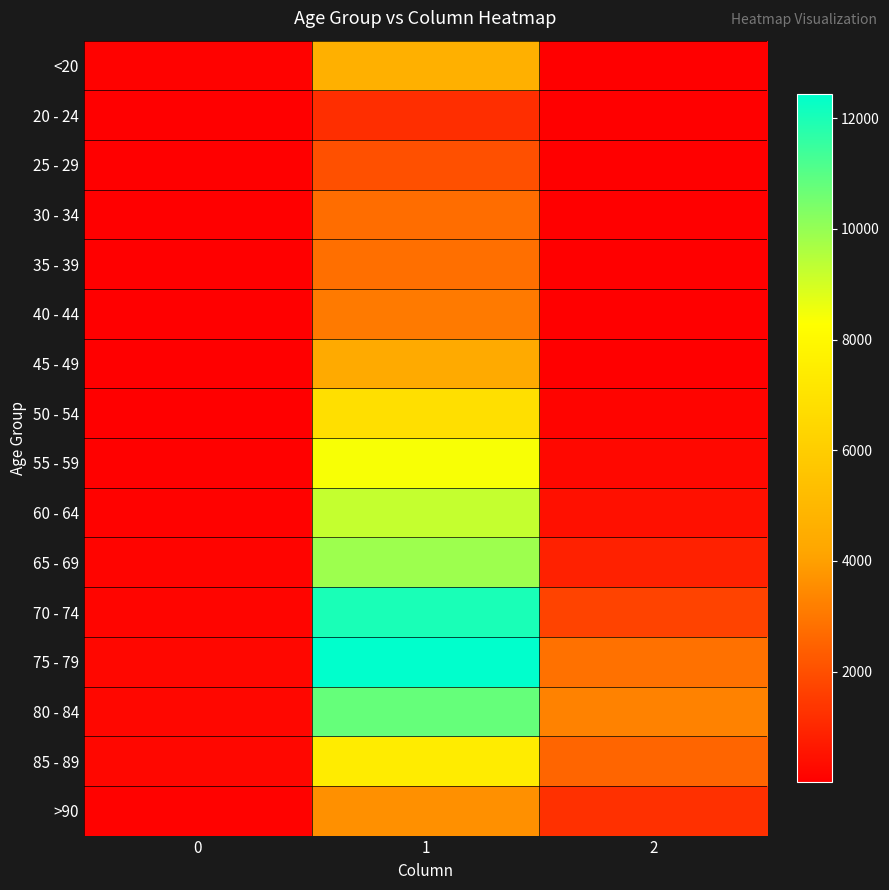

List the series in order of their peak value, lowest first.

20 - 24, 25 - 29, 30 - 34, 35 - 39, 40 - 44, >90, 45 - 49, <20, 50 - 54, 85 - 89, 55 - 59, 60 - 64, 65 - 69, 80 - 84, 70 - 74, 75 - 79